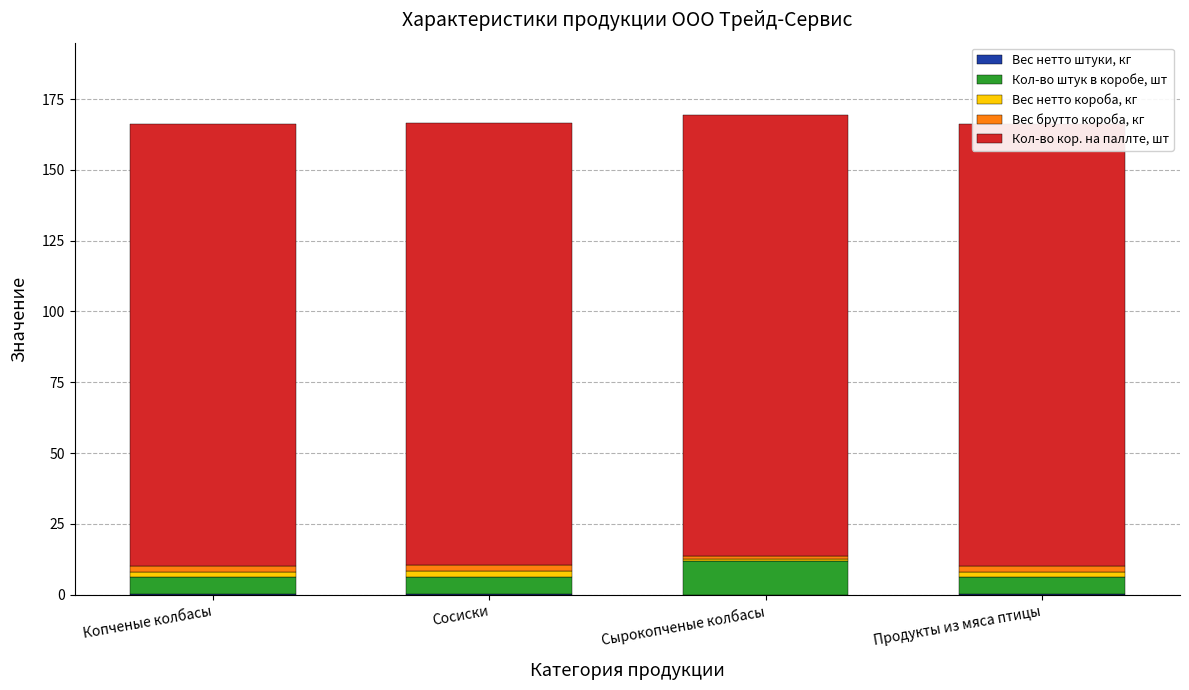

What are all the series names shown in the legend?

Вес нетто штуки, кг, Кол-во штук в коробе, шт, Вес нетто короба, кг, Вес брутто короба, кг, Кол-во кор. на паллте, шт